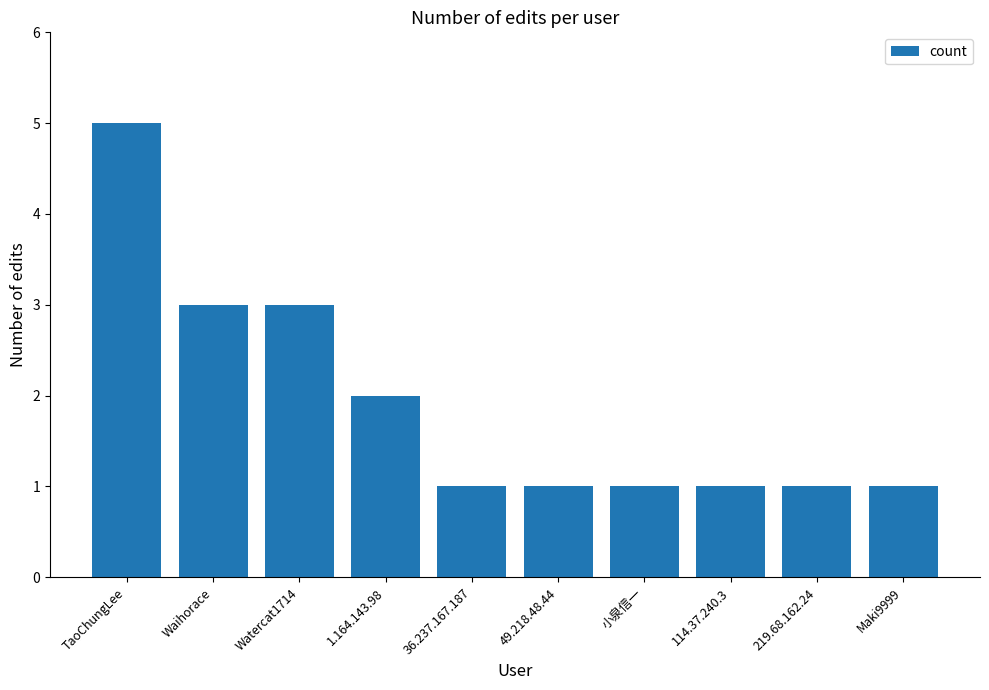

What position from the left is 1.164.143.98?

4